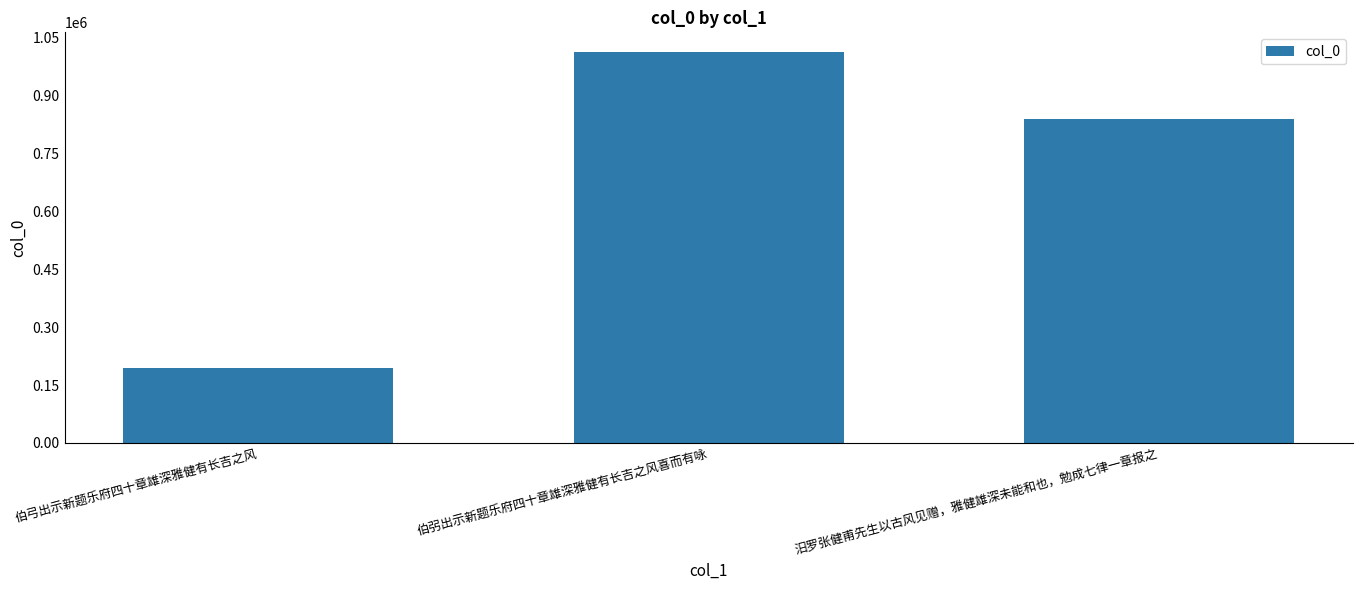

What position from the left is 伯弜出示新题乐府四十章雄深雅健有长吉之风喜而有咏?

2